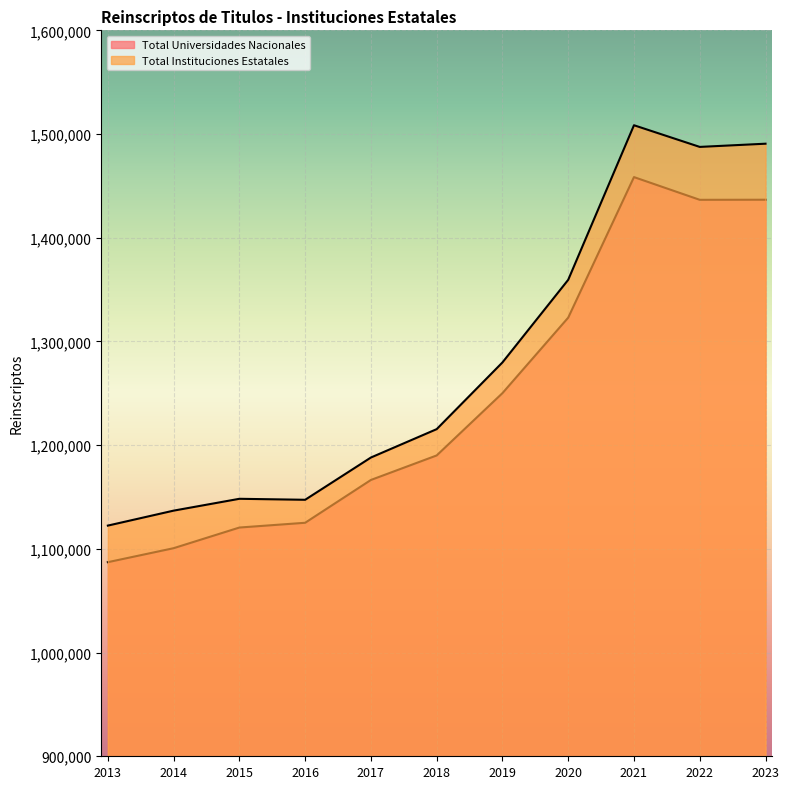

What is the value of the Total Universidades Nacionales point at the 7th from the left?

1250169